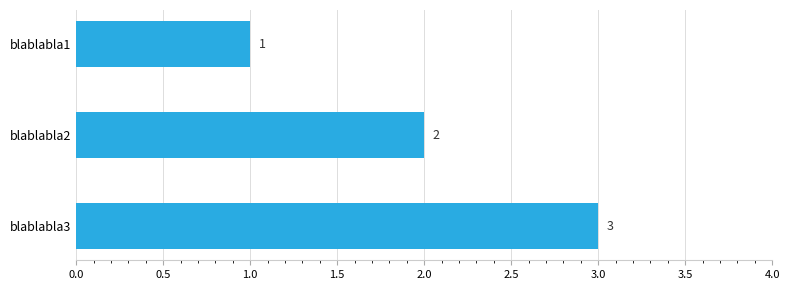

List the labels in order of value, largest first.

blablabla3, blablabla2, blablabla1